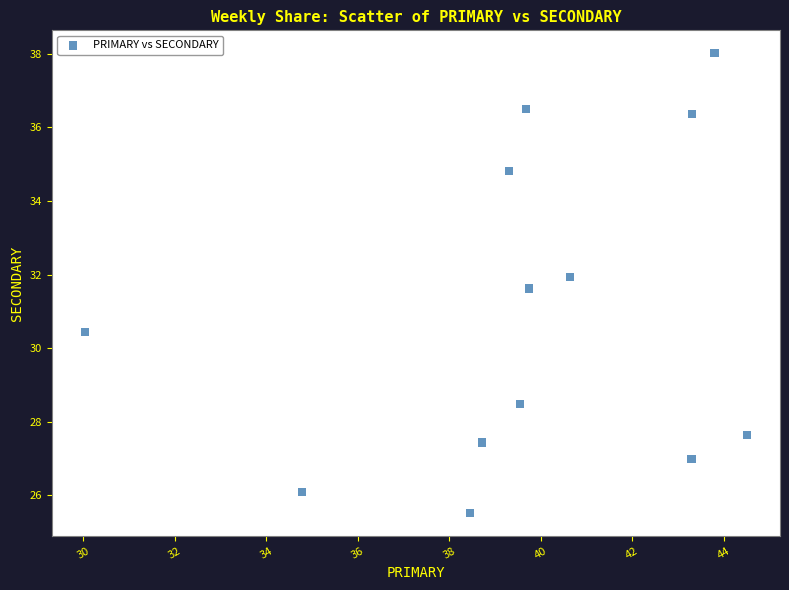

What is the range of Y values (max minus min)?

12.5